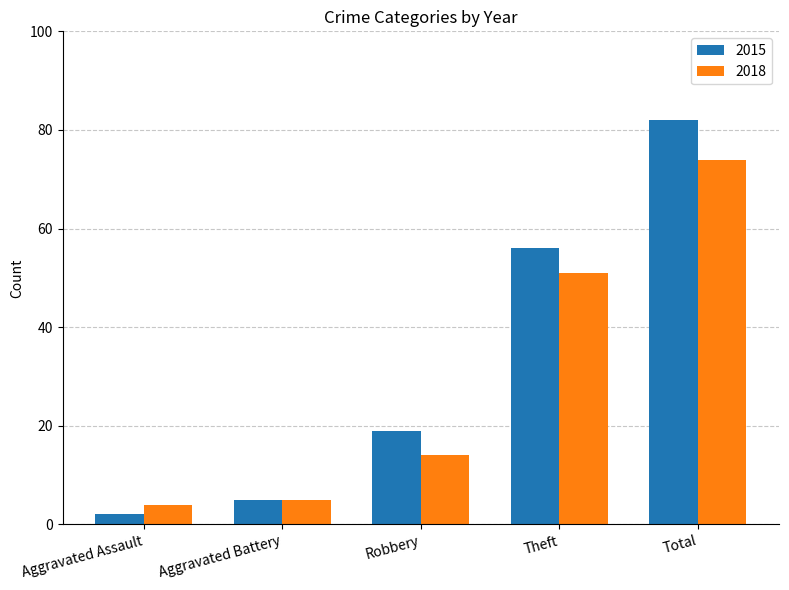

What is the lowest value of the 2015 series?

2